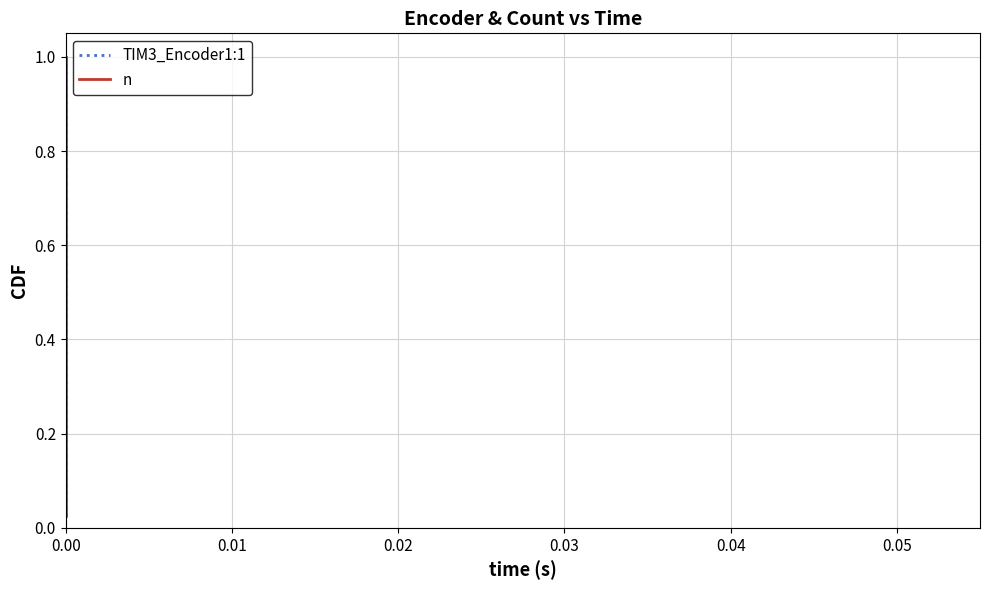

Count the number of data series in this chart.

2